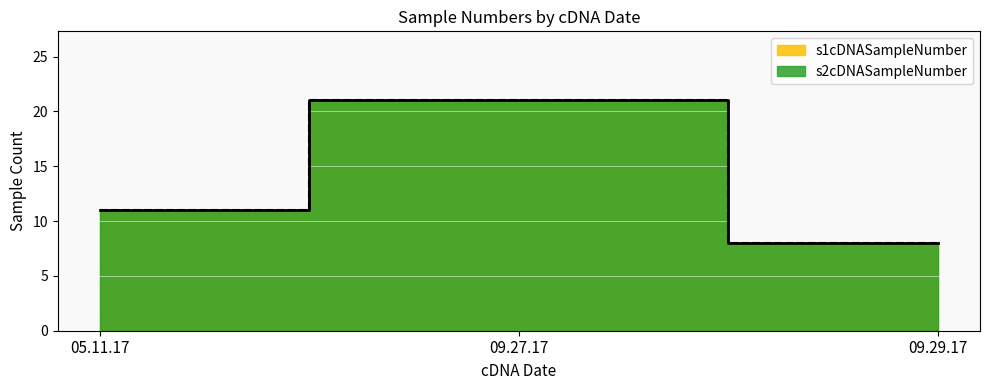

Is it true that s2cDNASampleNumber equals 11 at 05.11.17?

True